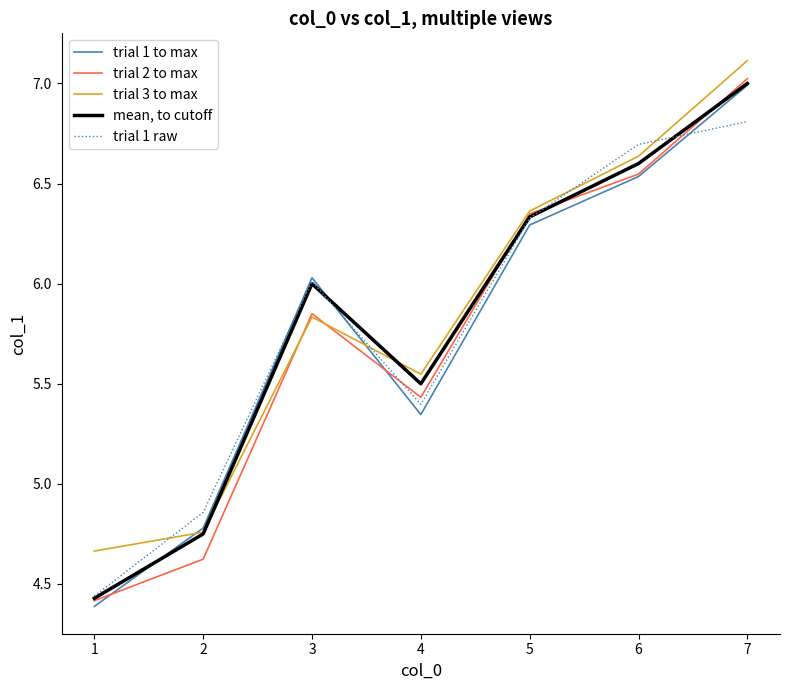

At which category does trial 1 to max reach its first local valley?

4